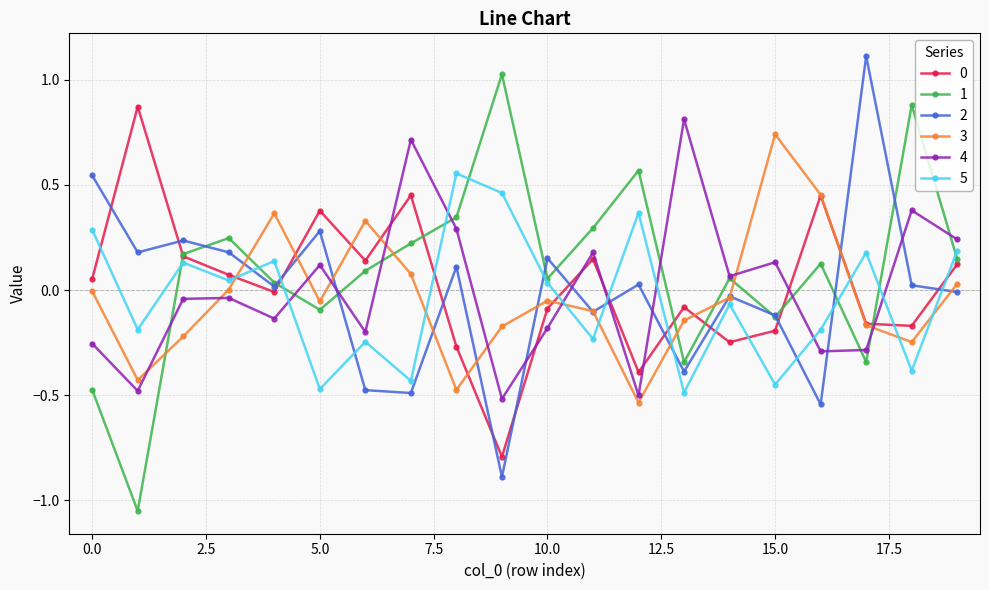

True or false: 5 and 2 intersect in this chart.

True